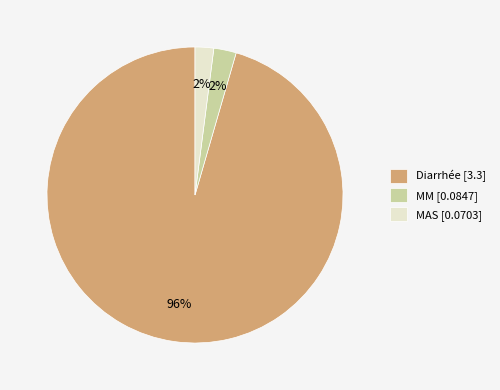

What is the majority slice?

Diarrhée